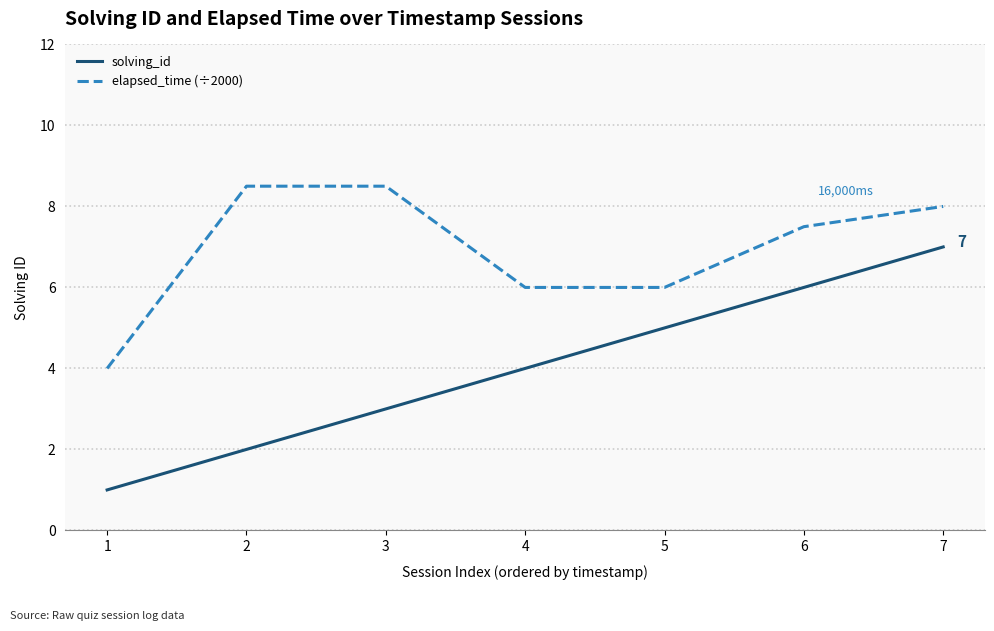

True or false: elapsed_time (÷2000) has more than 2 interior local peaks.

False